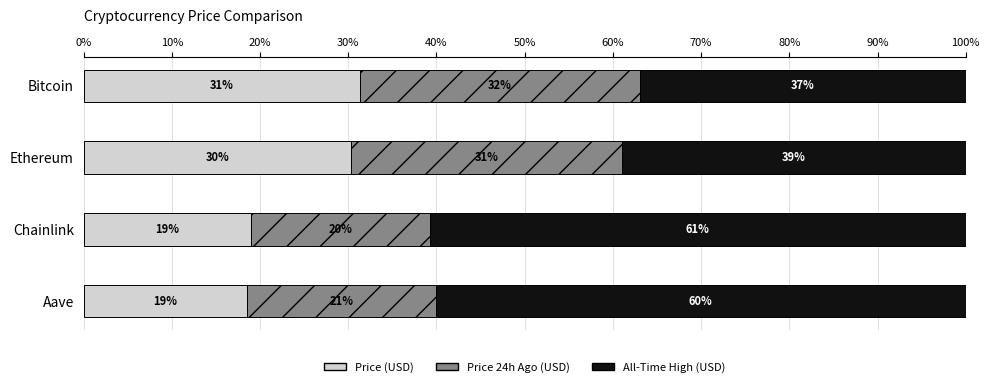

What is the total value across all series at Ethereum?

100.0